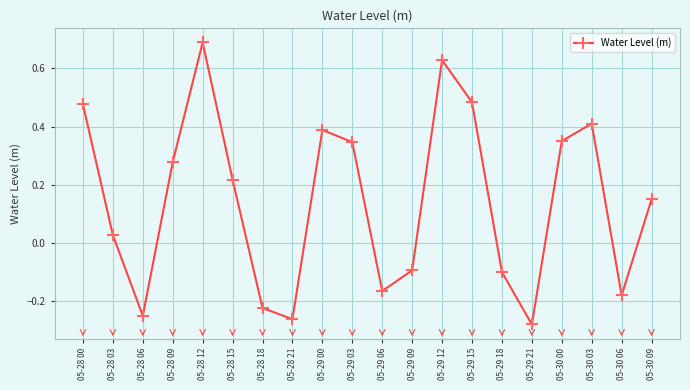

What is the change in value from 05-28 18 to 05-30 00?

+0.6